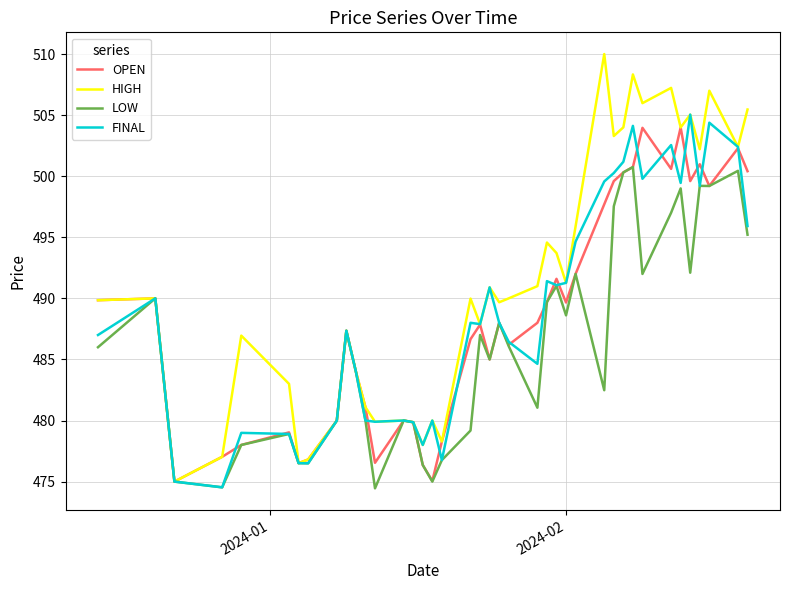

What is the maximum value shown in the chart?

510.0